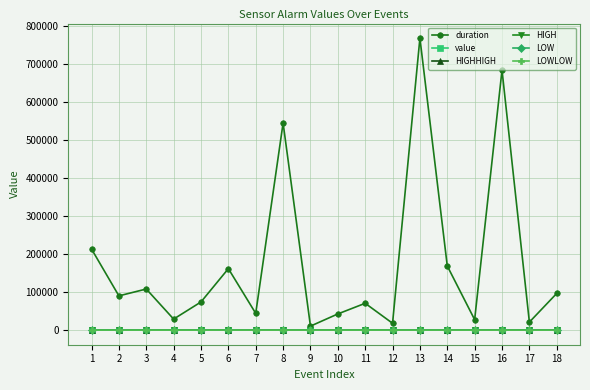

What are all the series names shown in the legend?

duration, value, HIGHHIGH, HIGH, LOW, LOWLOW